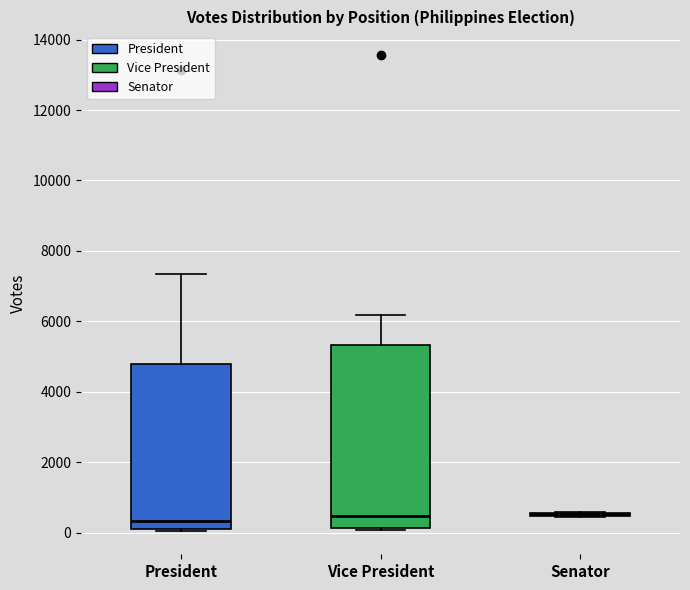

Which box is the tallest, from its lower edge to its upper edge?

Vice President